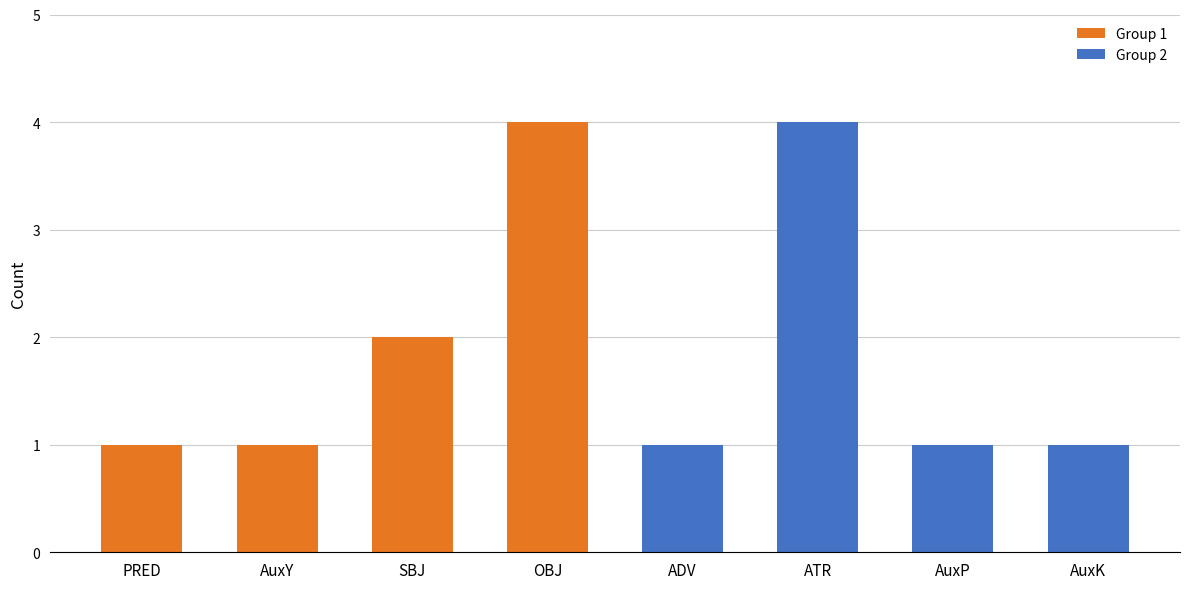

How many values are between 1 and 4?

8